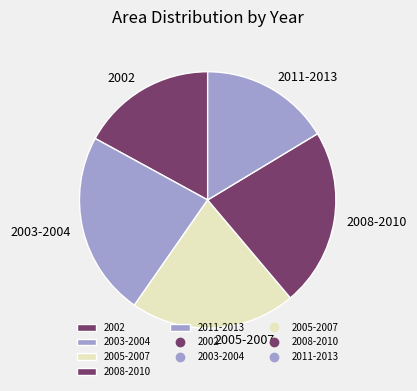

How many segments does this pie chart have?

5